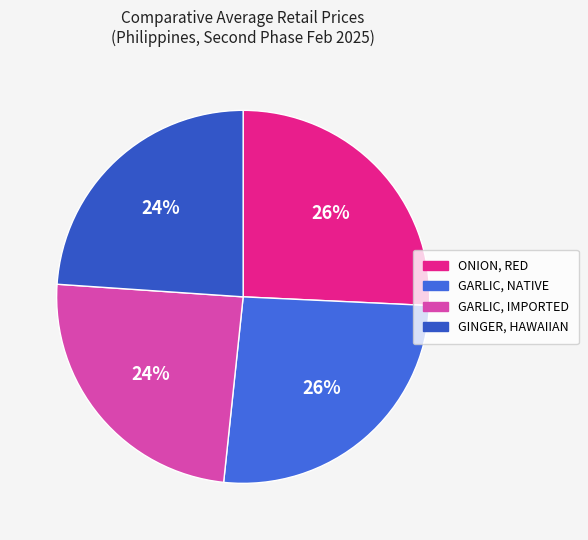

To the nearest percent, what is the combined percentage of GINGER, HAWAIIAN and GARLIC, IMPORTED?

48%